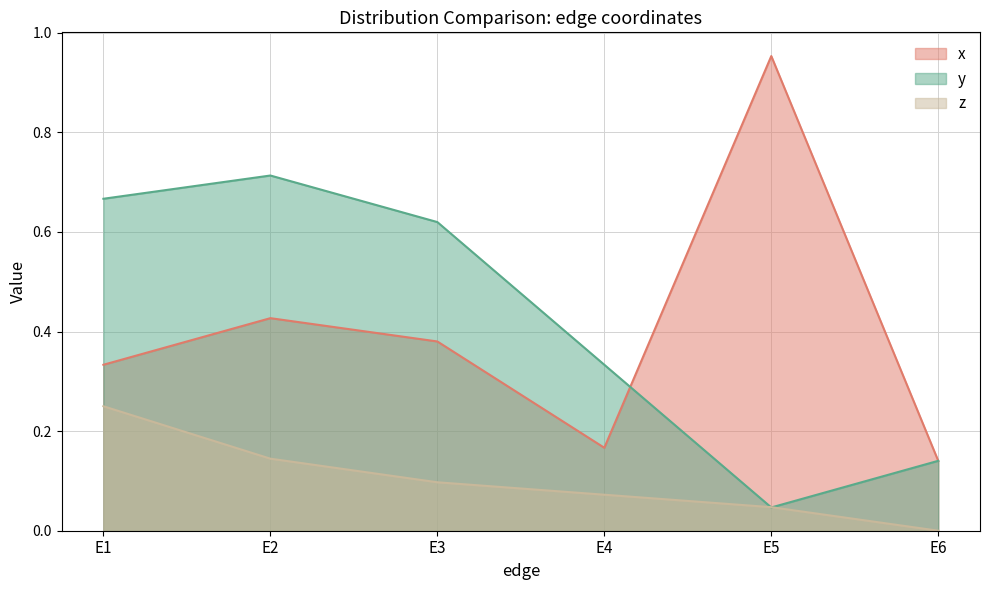

True or false: z has more than 2 interior local peaks.

False